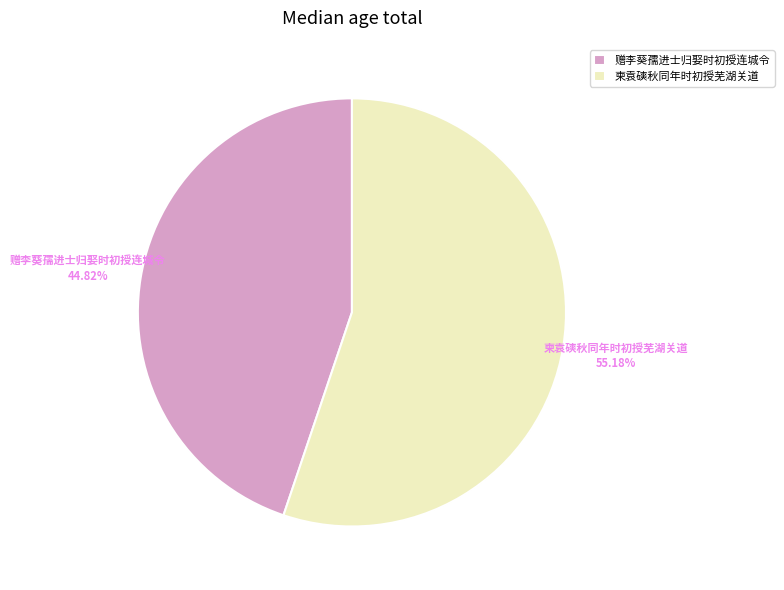

To the nearest percent, what is the difference between the 柬袁磢秋同年时初授芜湖关道 and 赠李葵孺进士归娶时初授连城令 slice percentages?

10%